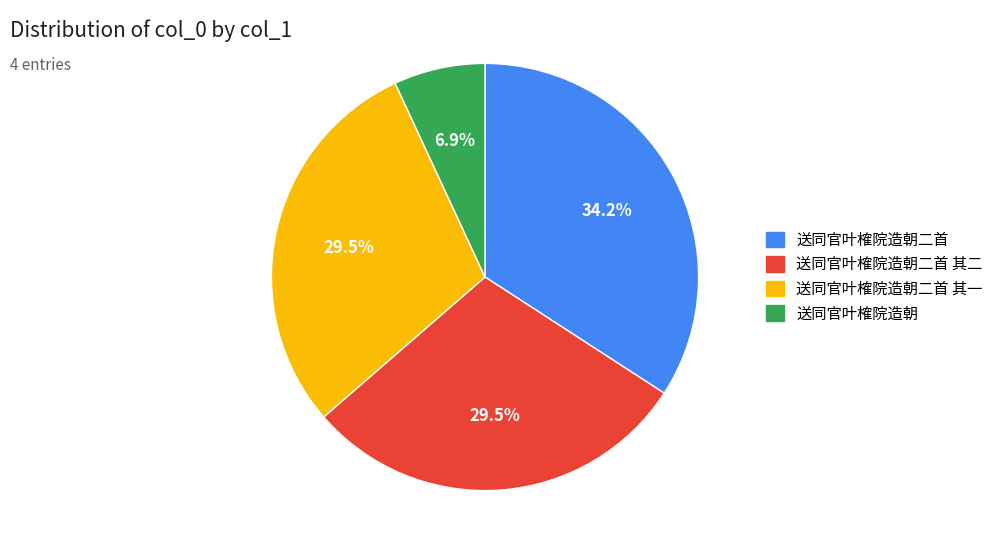

Does 送同官叶榷院造朝 account for over 50% of the chart?

No